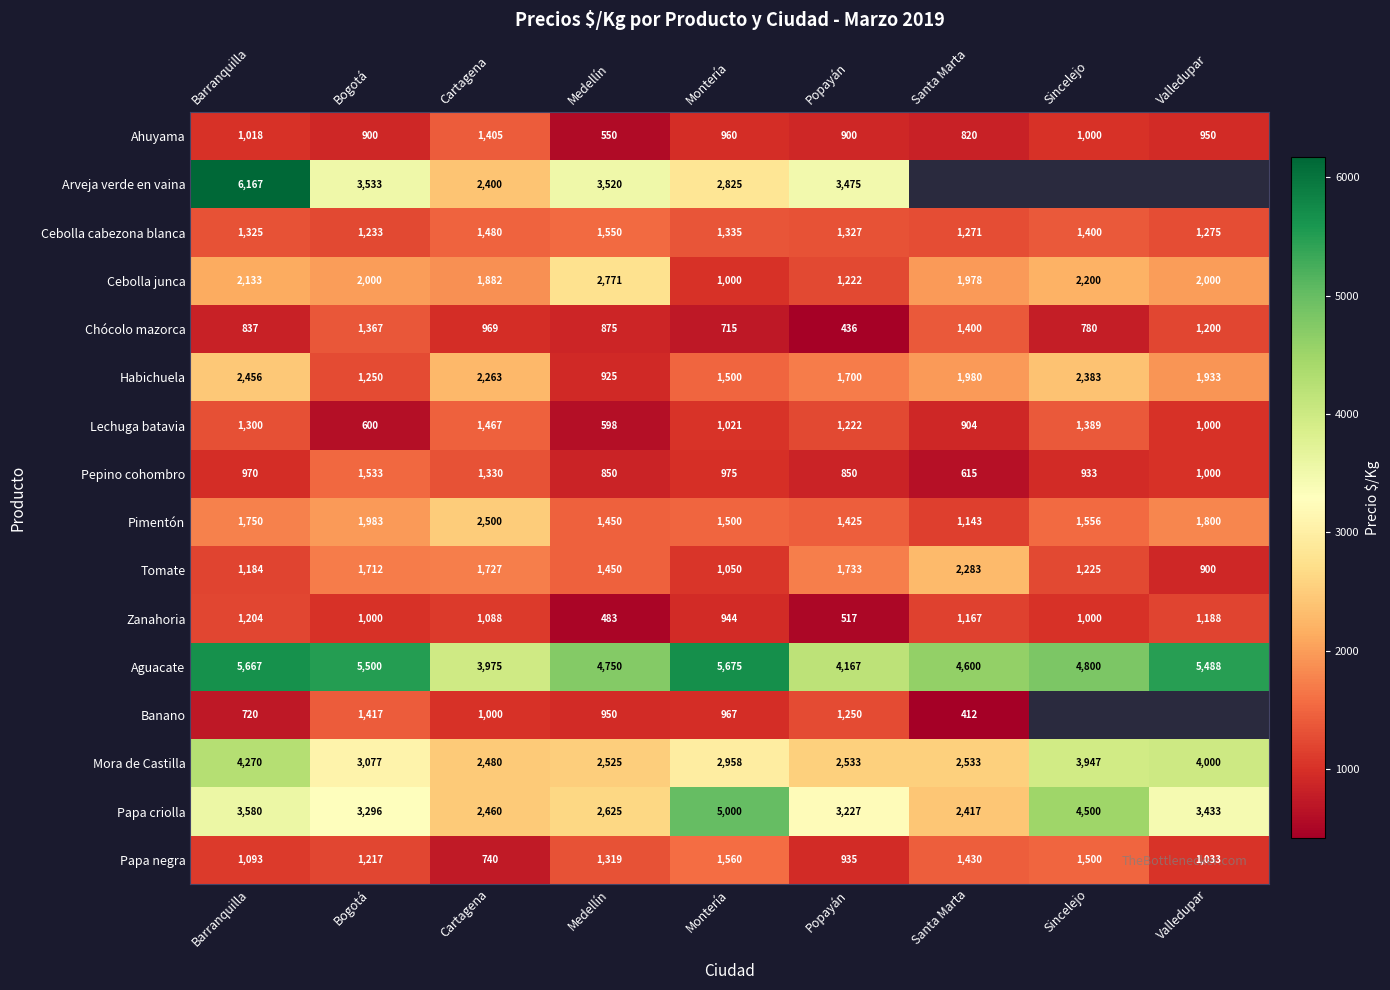

What is the sum of all Ahuyama values?

8503